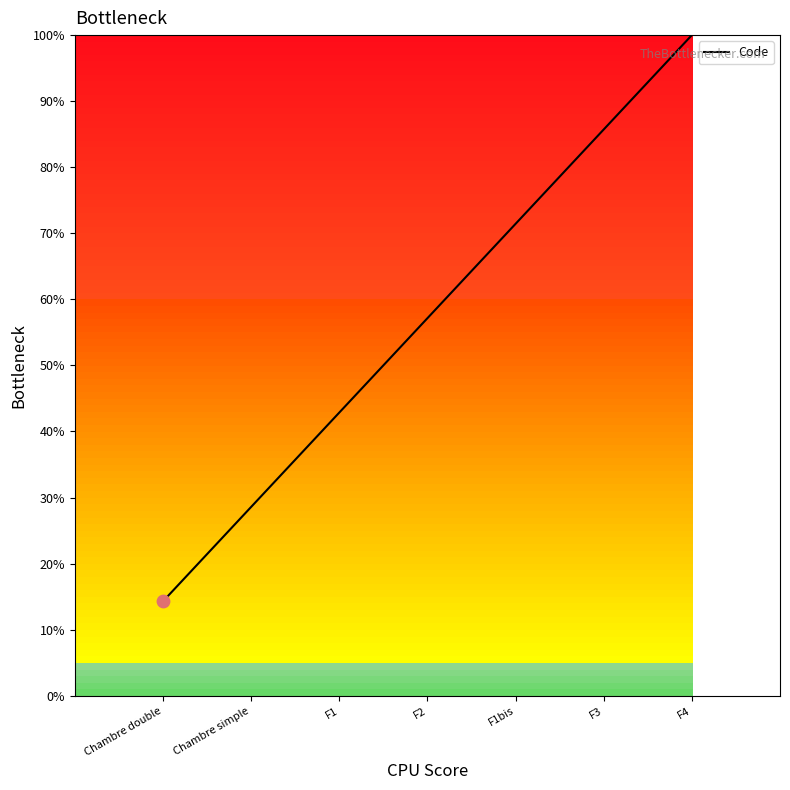

Between F4 and F3, which is larger?

F4